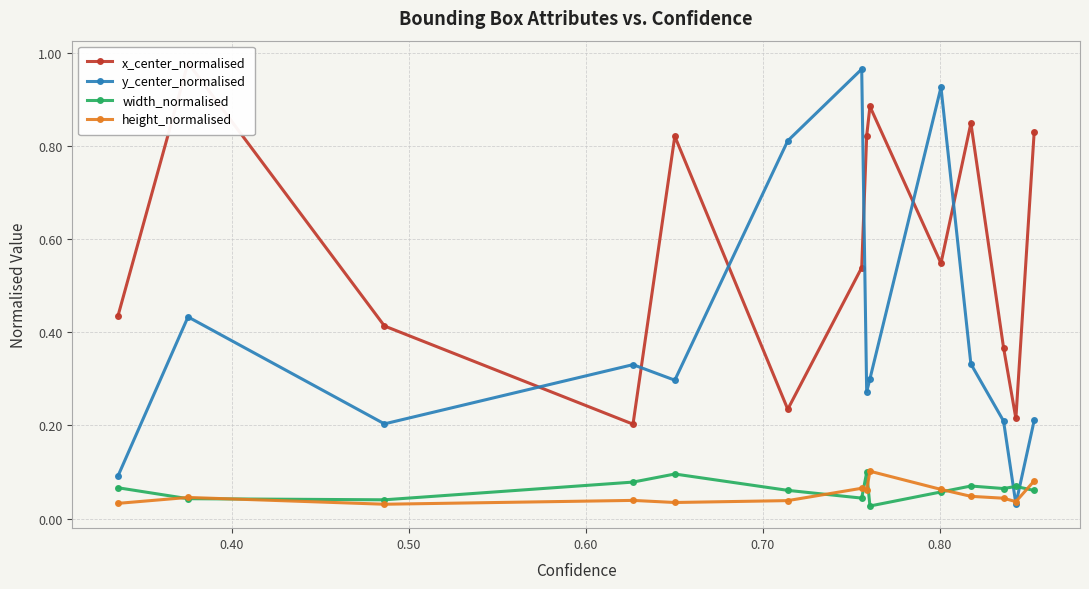

True or false: y_center_normalised and x_center_normalised intersect in this chart.

True